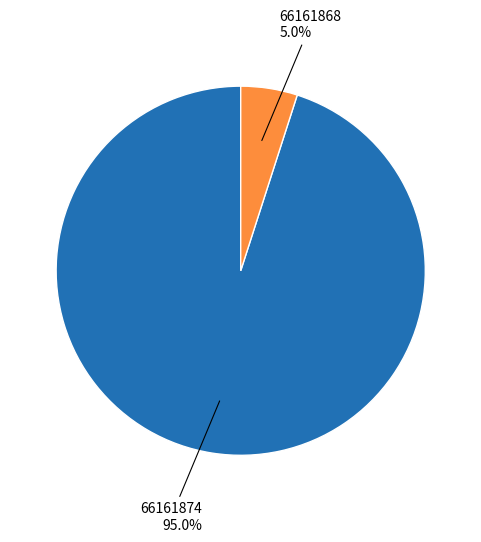

Is there any slice that represents more than half of the pie?

Yes